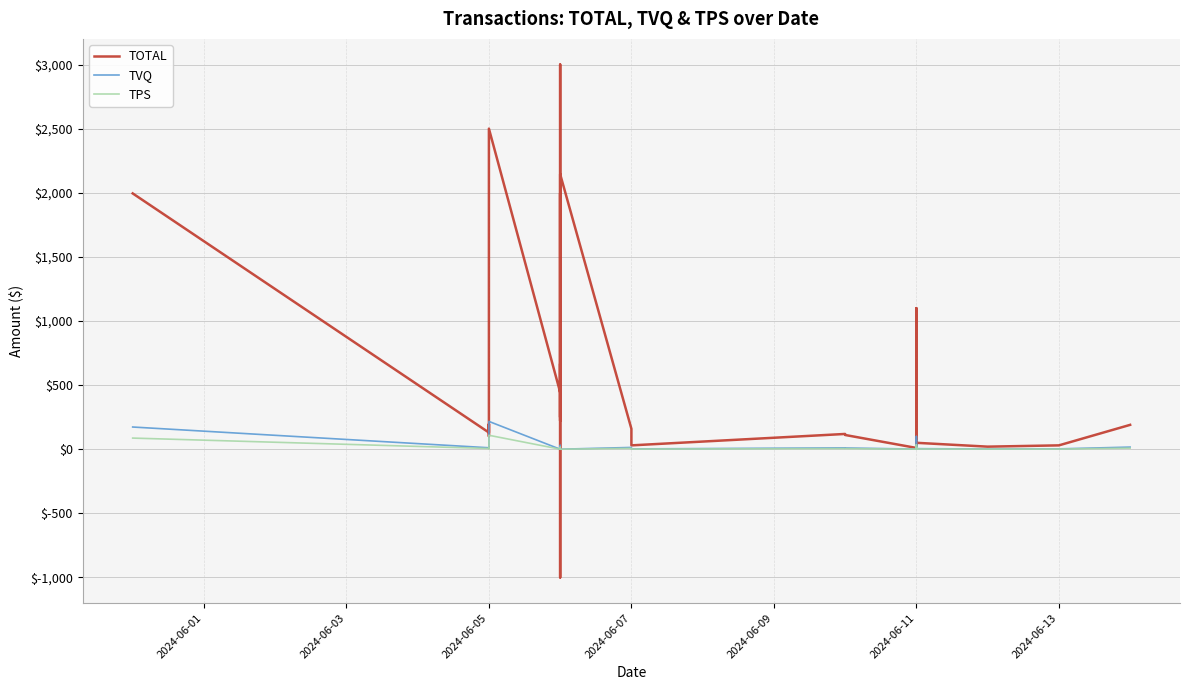

Which series has the largest range (max minus min)?

TOTAL